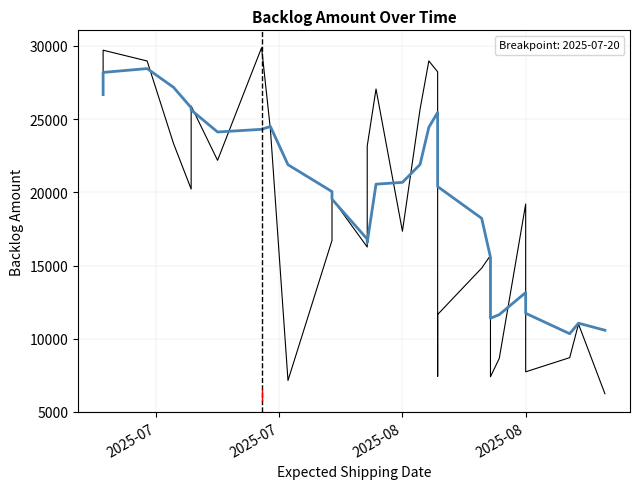

What is the approximate value of Trend at 2025-07?

28190.1